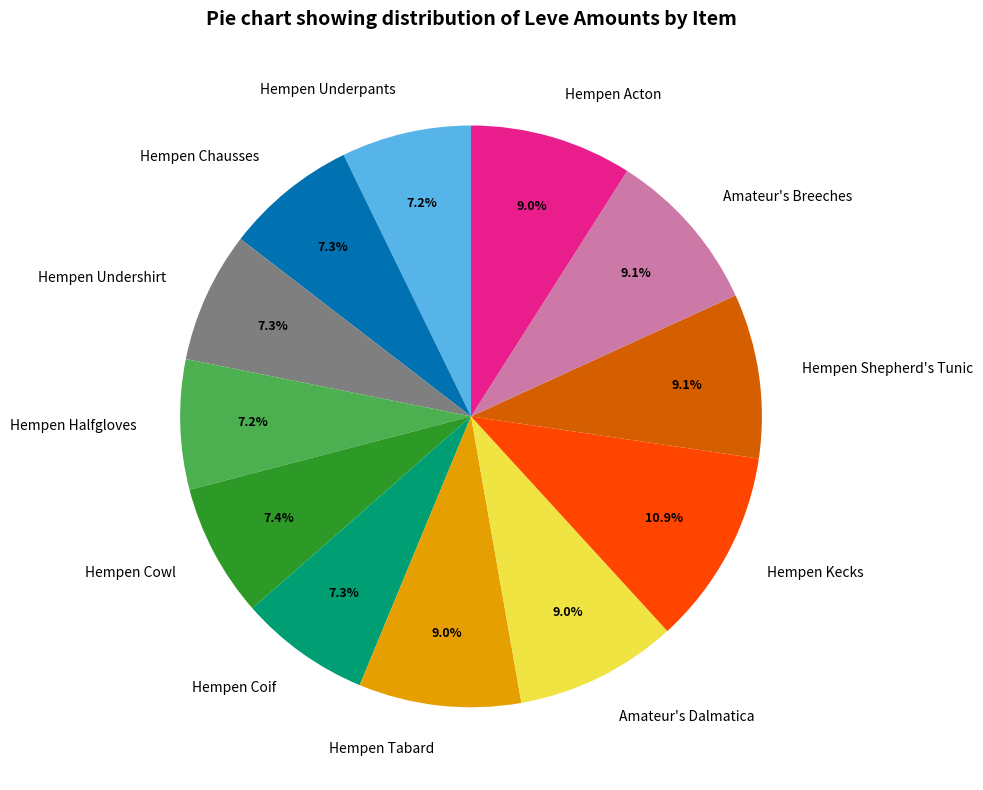

Between Hempen Acton and Hempen Underpants, which is larger?

Hempen Acton